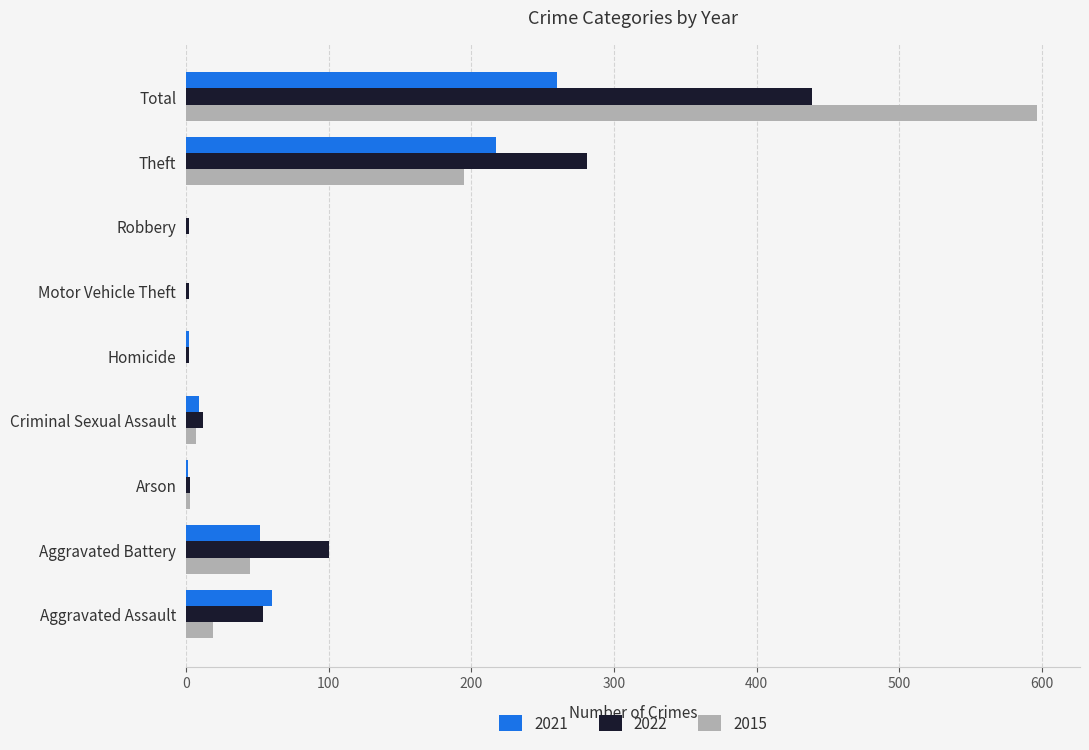

What is the total value across all series at Theft?

693